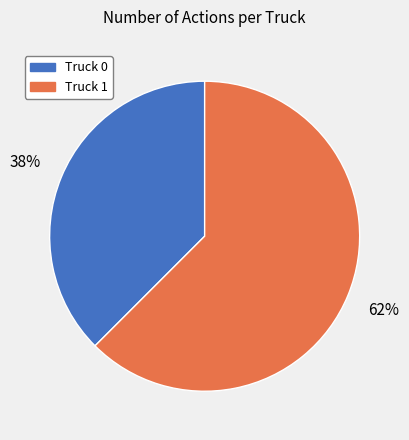

To the nearest percent, what is the average slice percentage?

50%